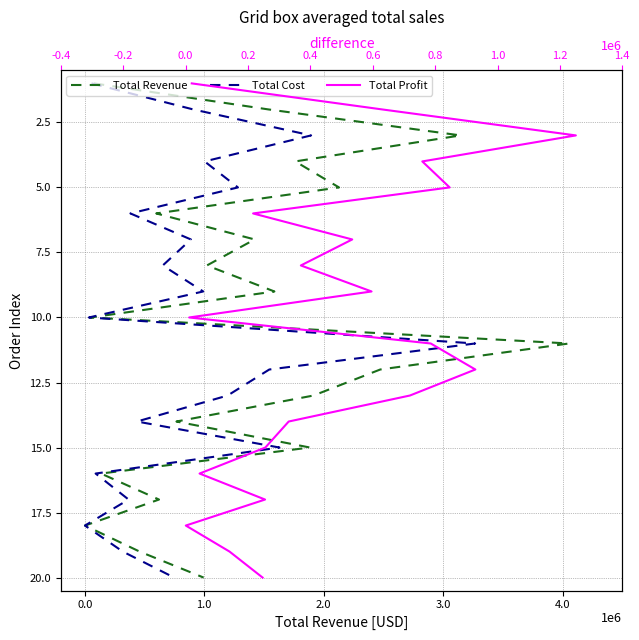

True or false: Total Profit and Total Revenue cross at least once.

False